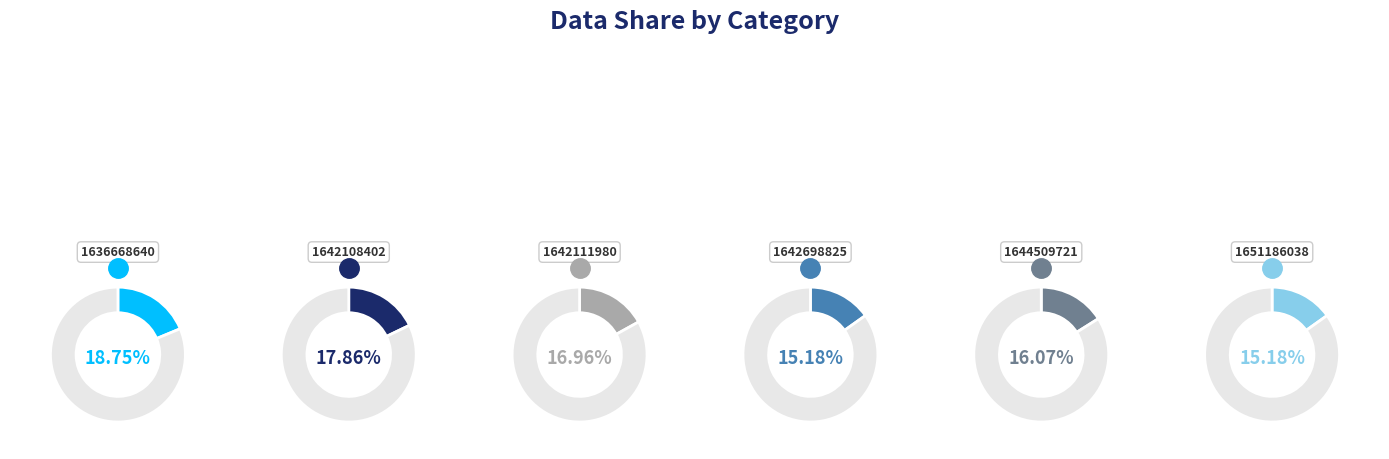

Count the number of slices in the pie.

6